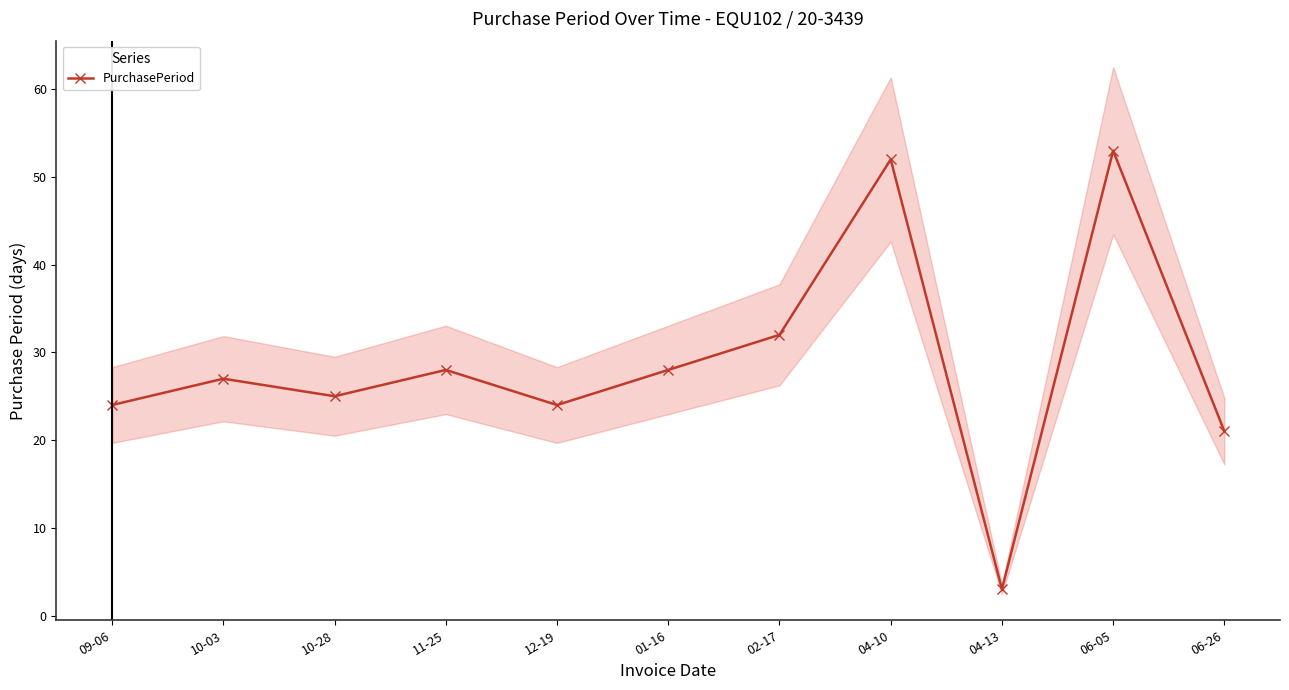

Approximately how many times larger is the value at 01-16 compared to 09-06?

1.2